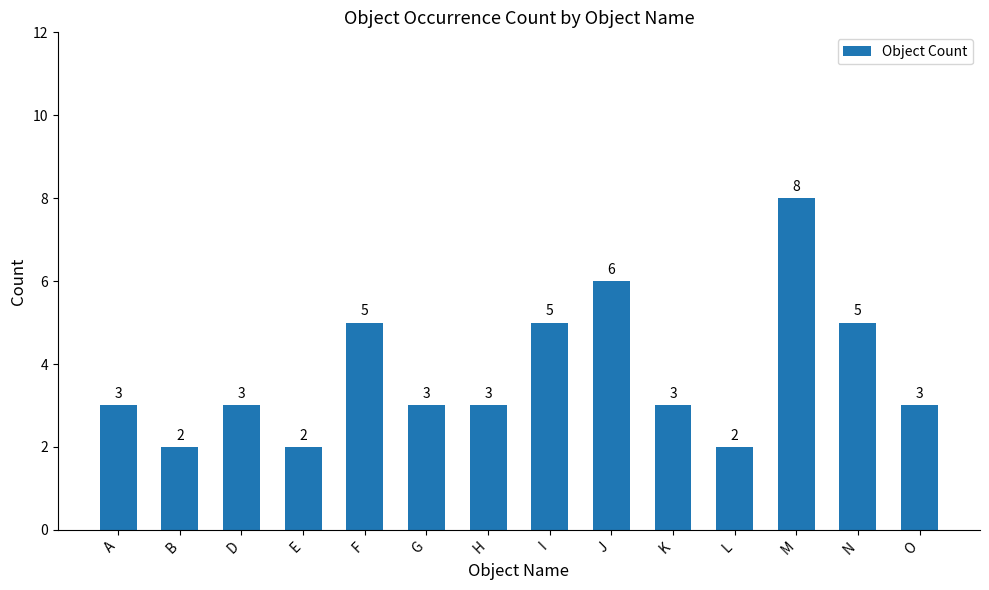

How many values are between 3 and 5?

9